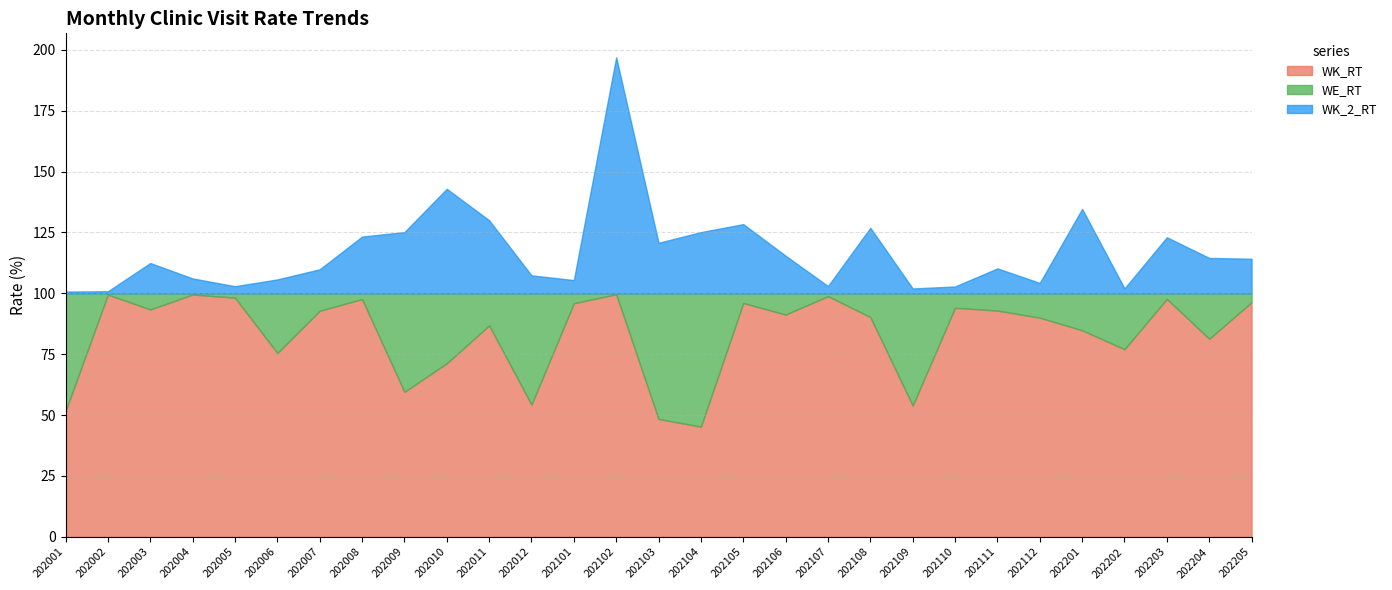

What is the difference between the WK_2_RT values at 202204 and 202007?

4.7